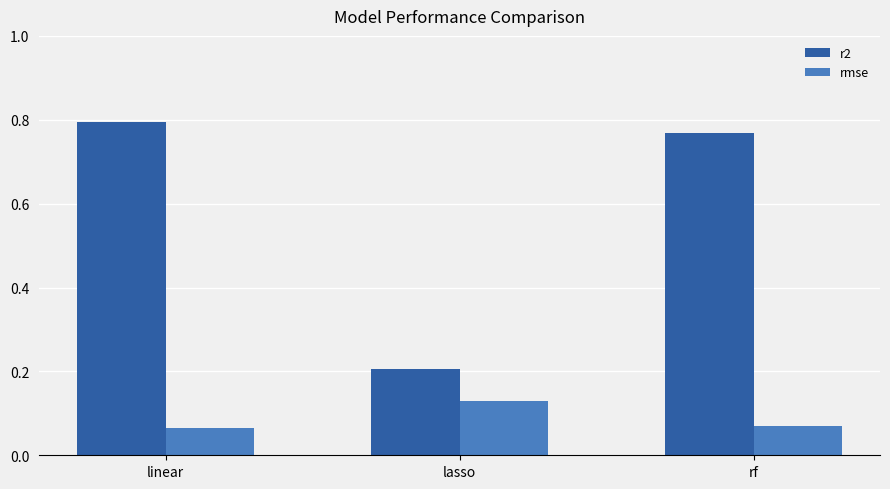

Which series has the widest spread of values?

r2